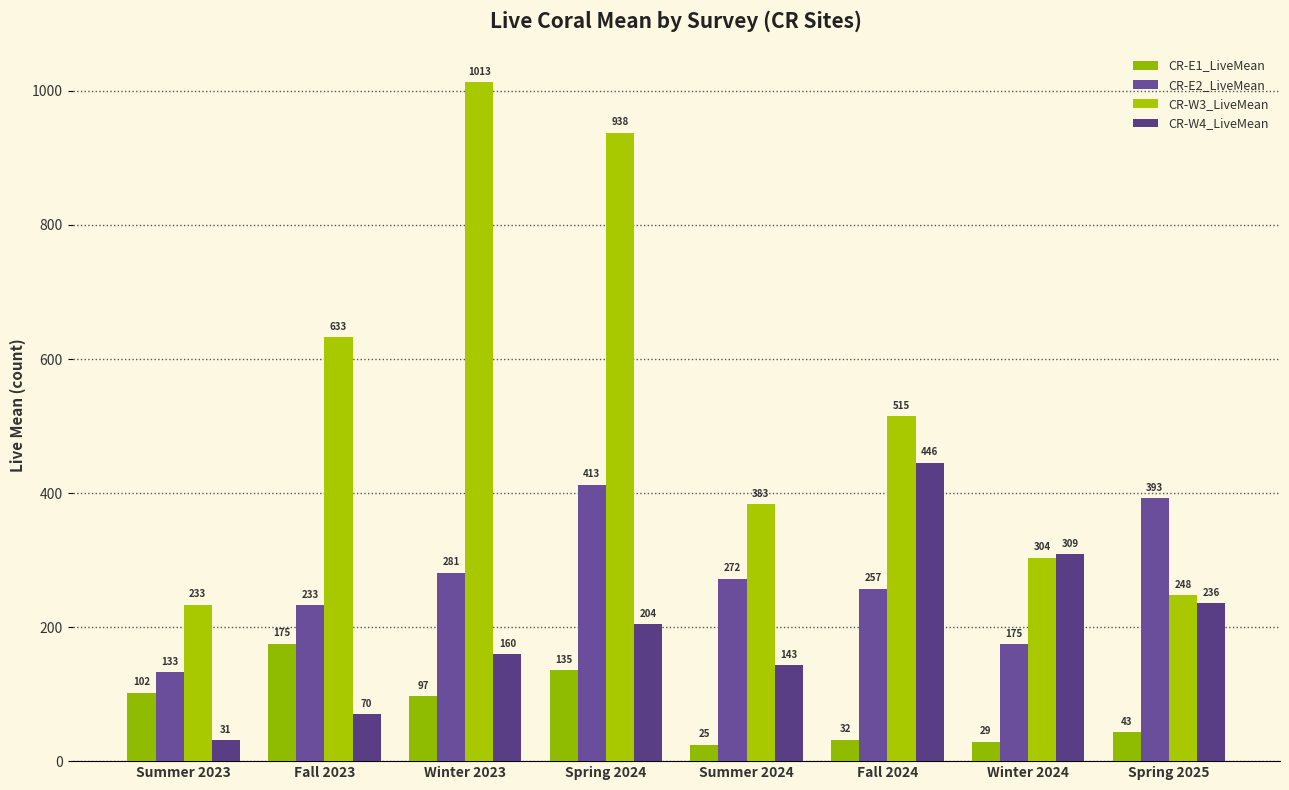

At which category is the sum across all series the highest?

Spring 2024